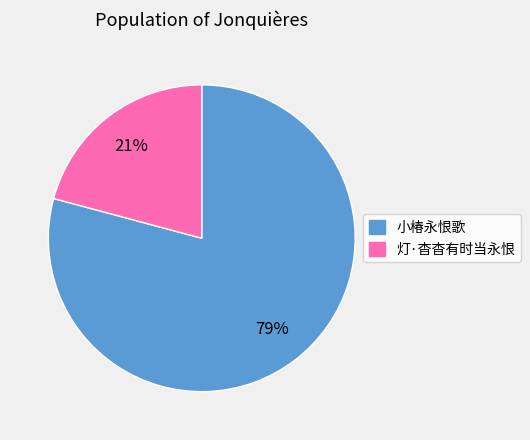

Which has a higher value, 小椿永恨歌 or 灯·杳杳有时当永恨?

小椿永恨歌